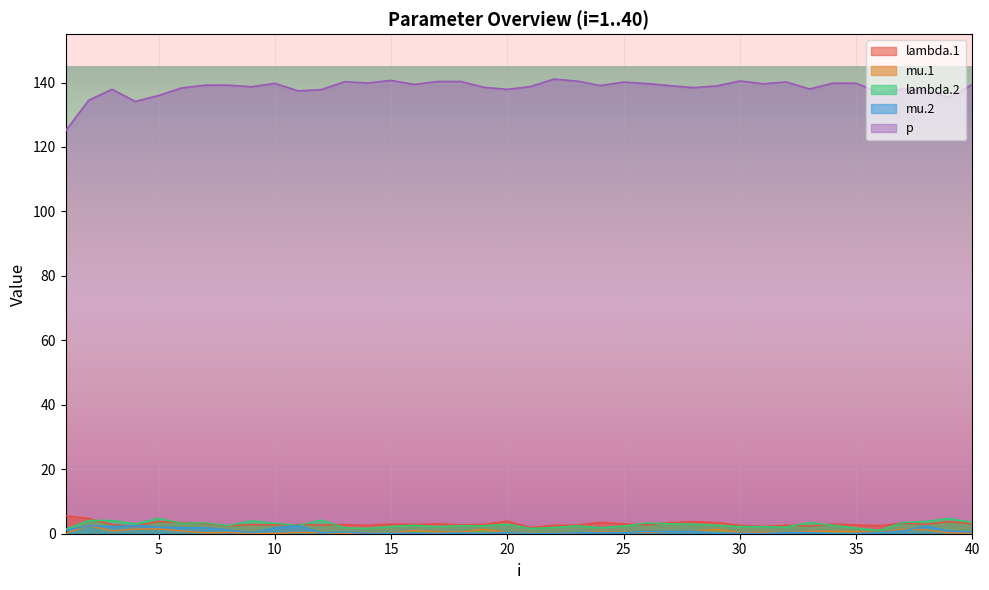

At how many categories does at least one series exceed 120?

40